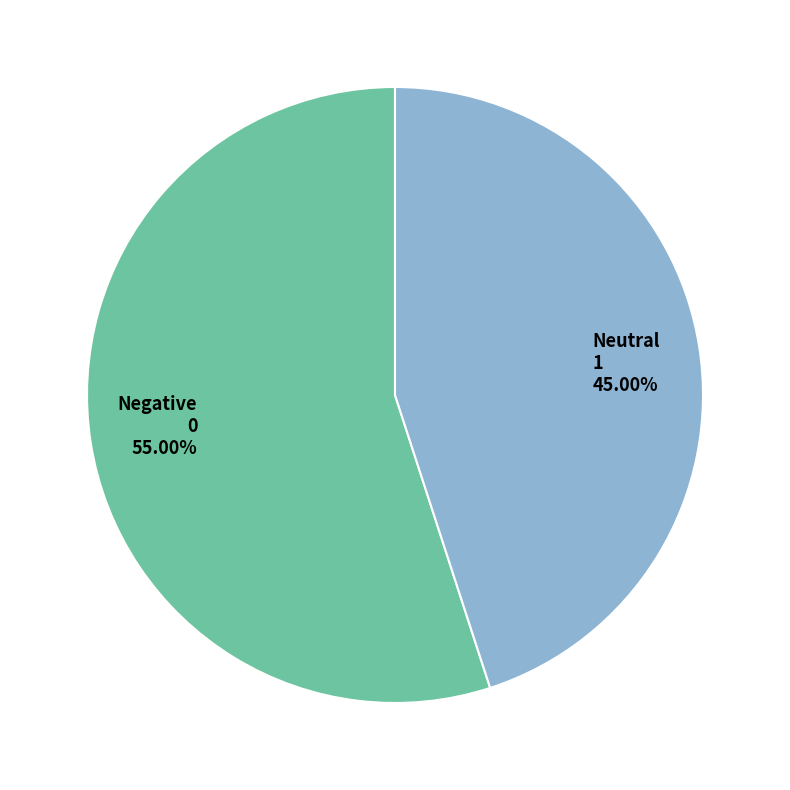

Between Negative 0 55.00% and Neutral 1 45.00%, which is larger?

Negative 0 55.00%